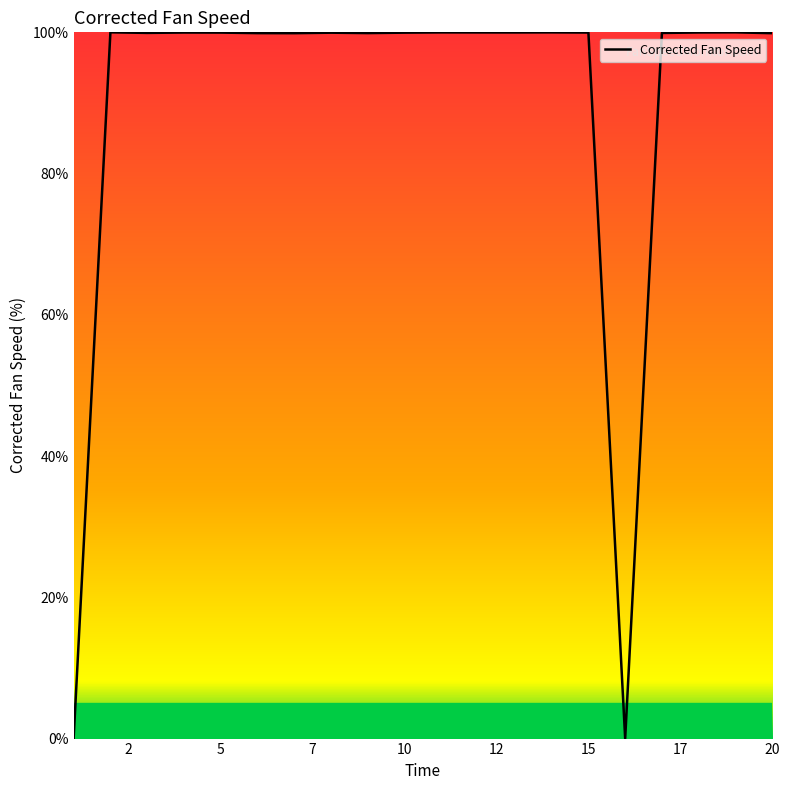

What is the difference between the maximum and minimum values?

100.0